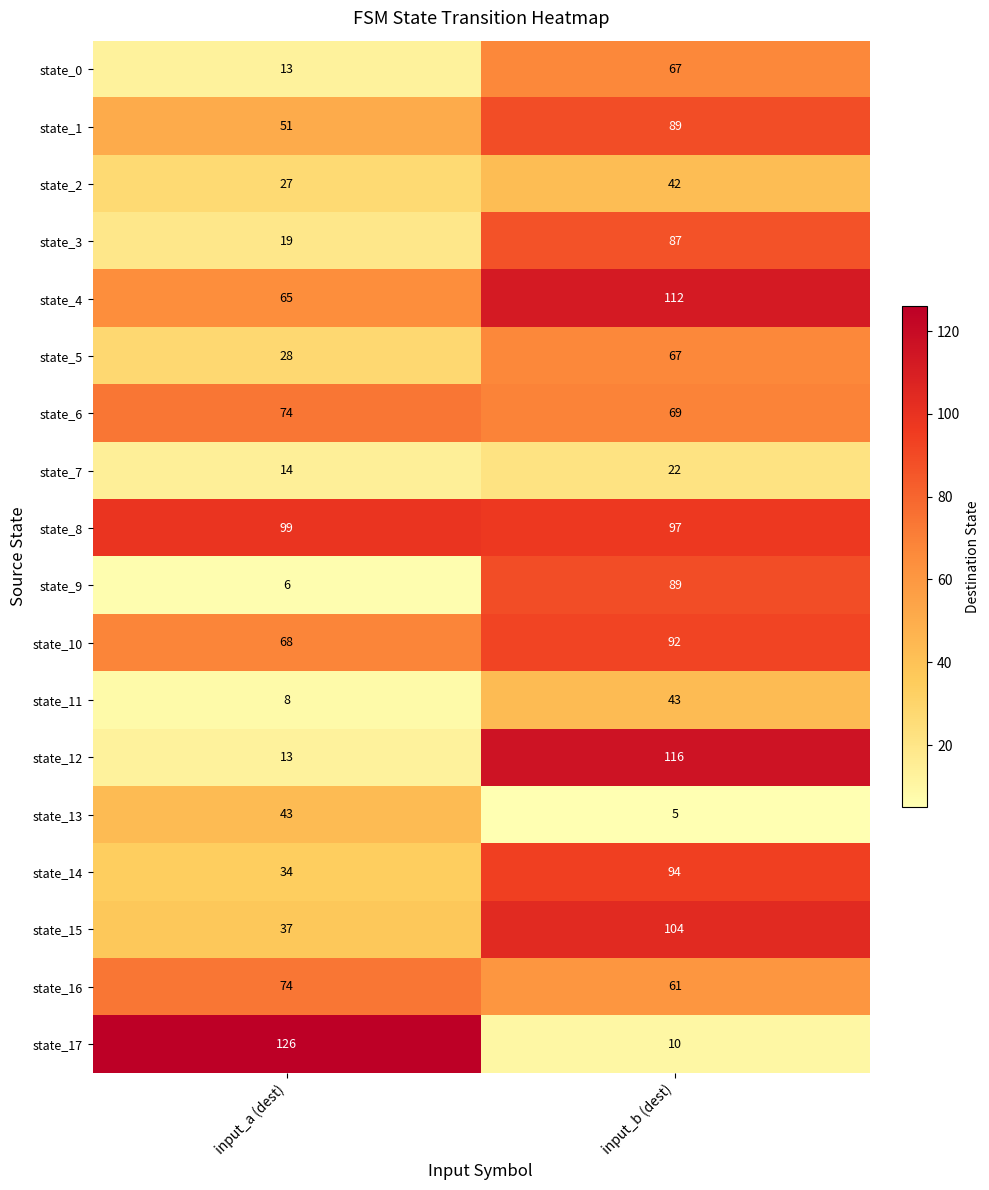

Count the number of categories in the chart.

2